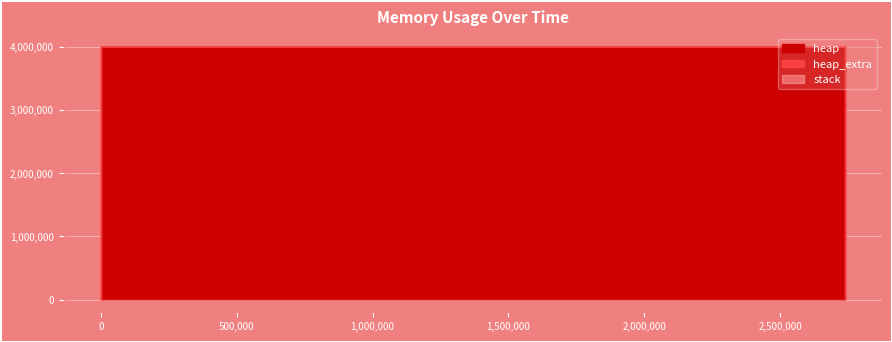

What value does the heap_extra series have at 2738995?

8